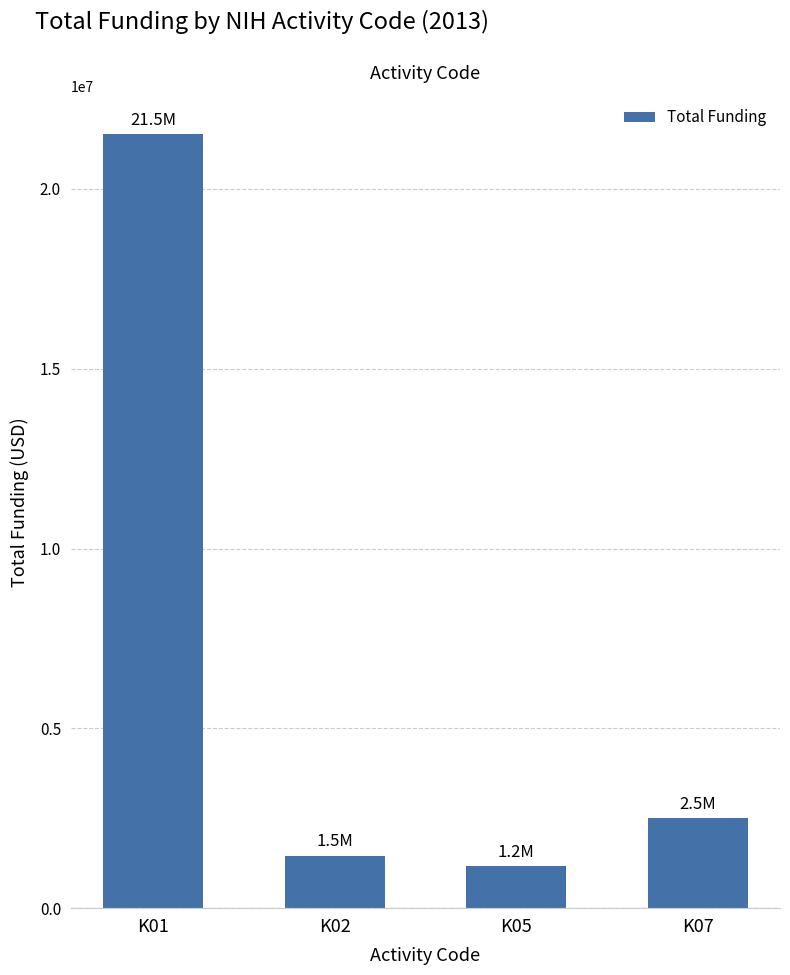

Where does the data first go above 2506621?

K01